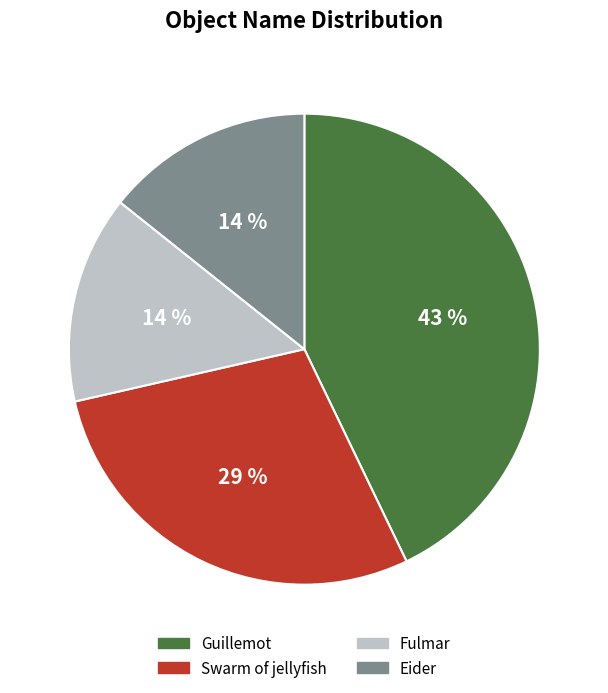

What is the largest slice in the pie chart?

Guillemot